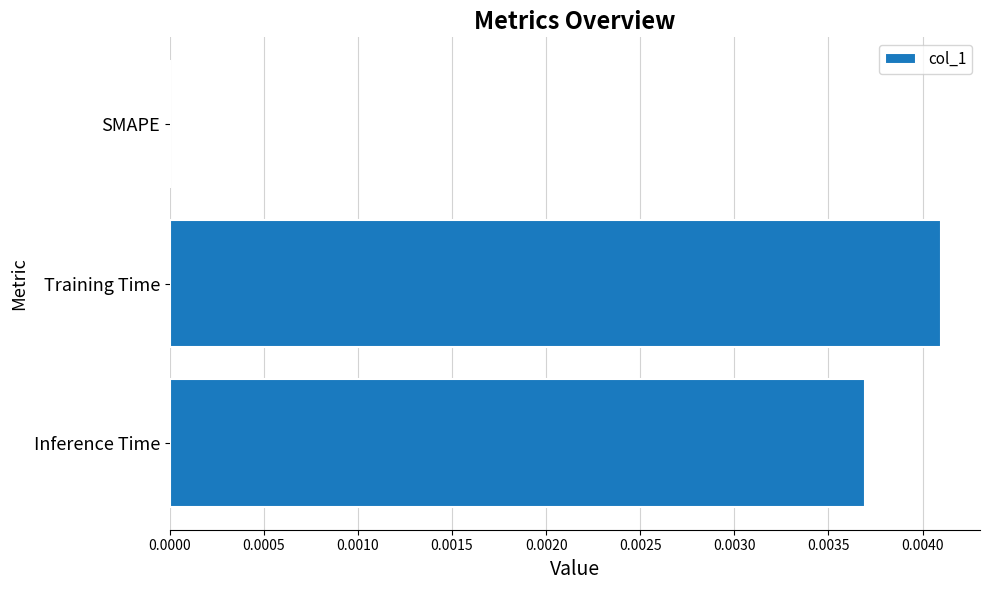

How many data points are above 0?

2